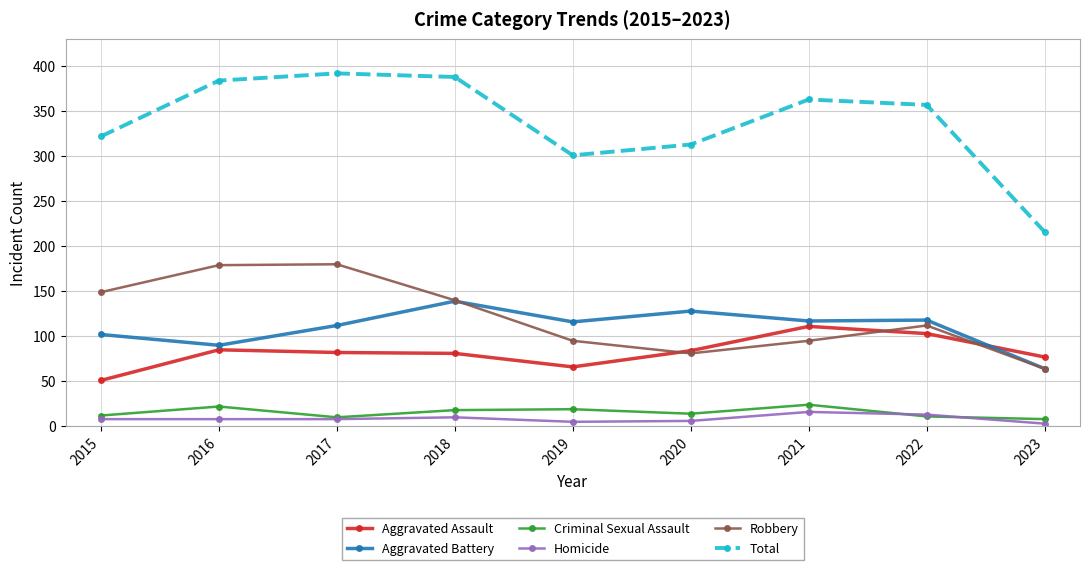

Which series has the largest total across all categories?

Total